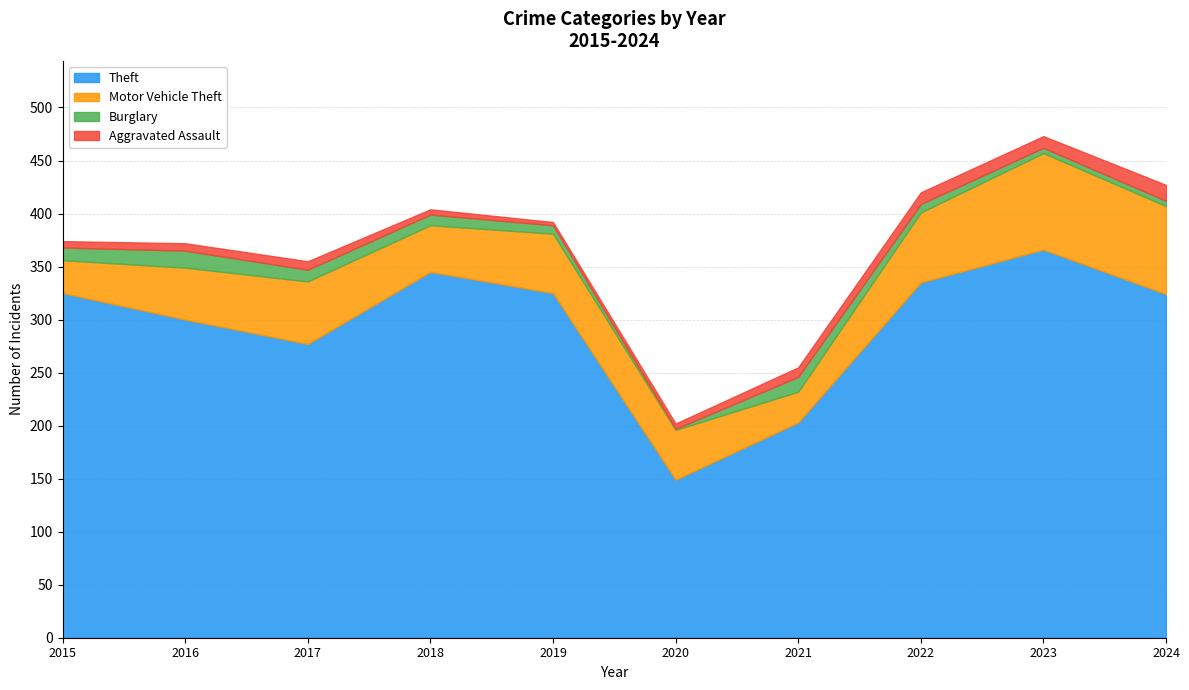

What is the approximate value of Theft at 2023, to the nearest 50?

350